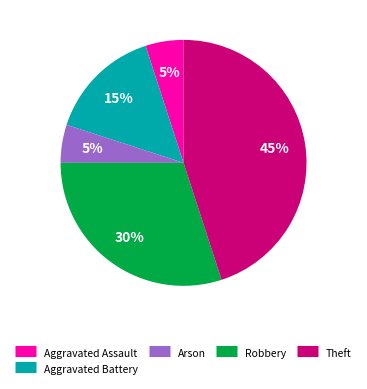

Is the sum of Robbery and Theft greater than half?

Yes